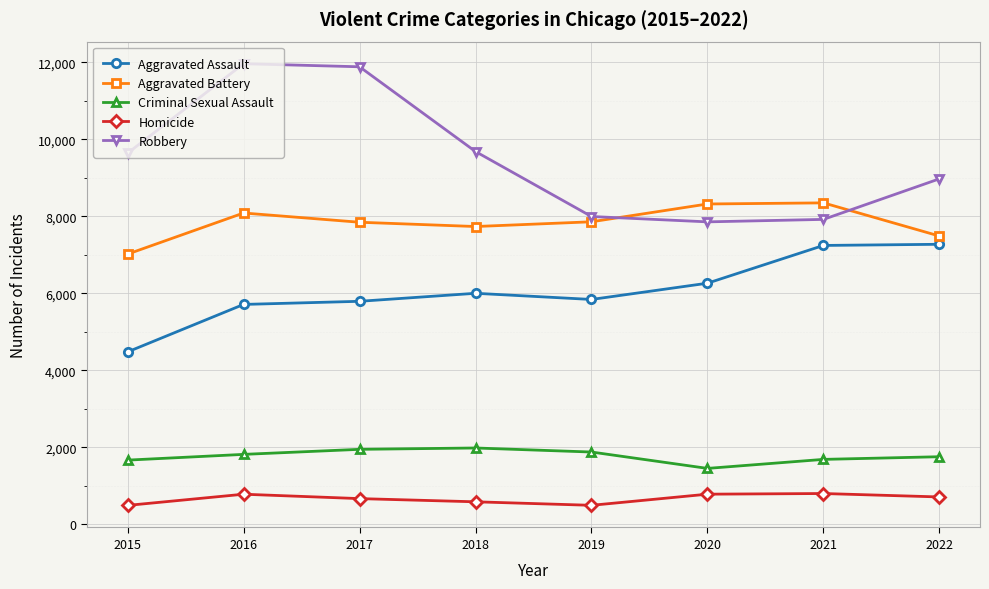

Which series has the widest spread of values?

Robbery